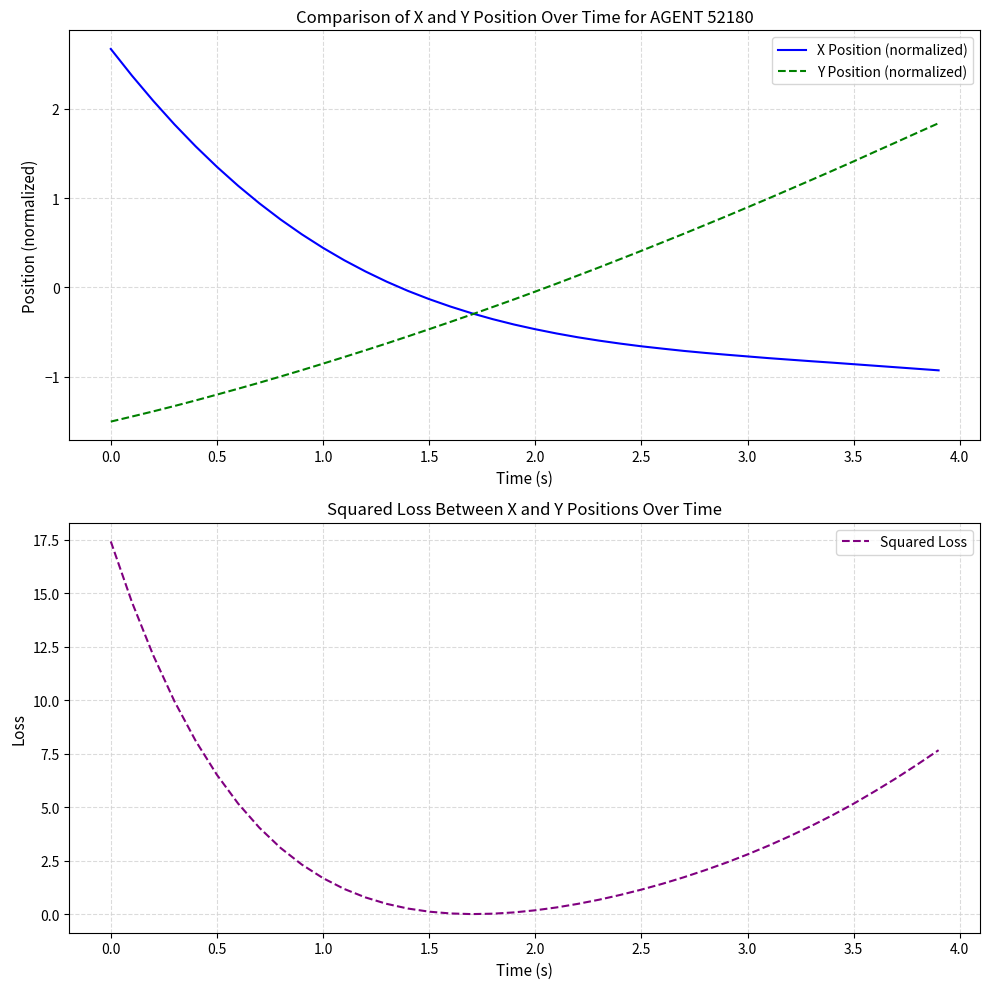

What is the maximum value for Y Position (normalized)?

1.8